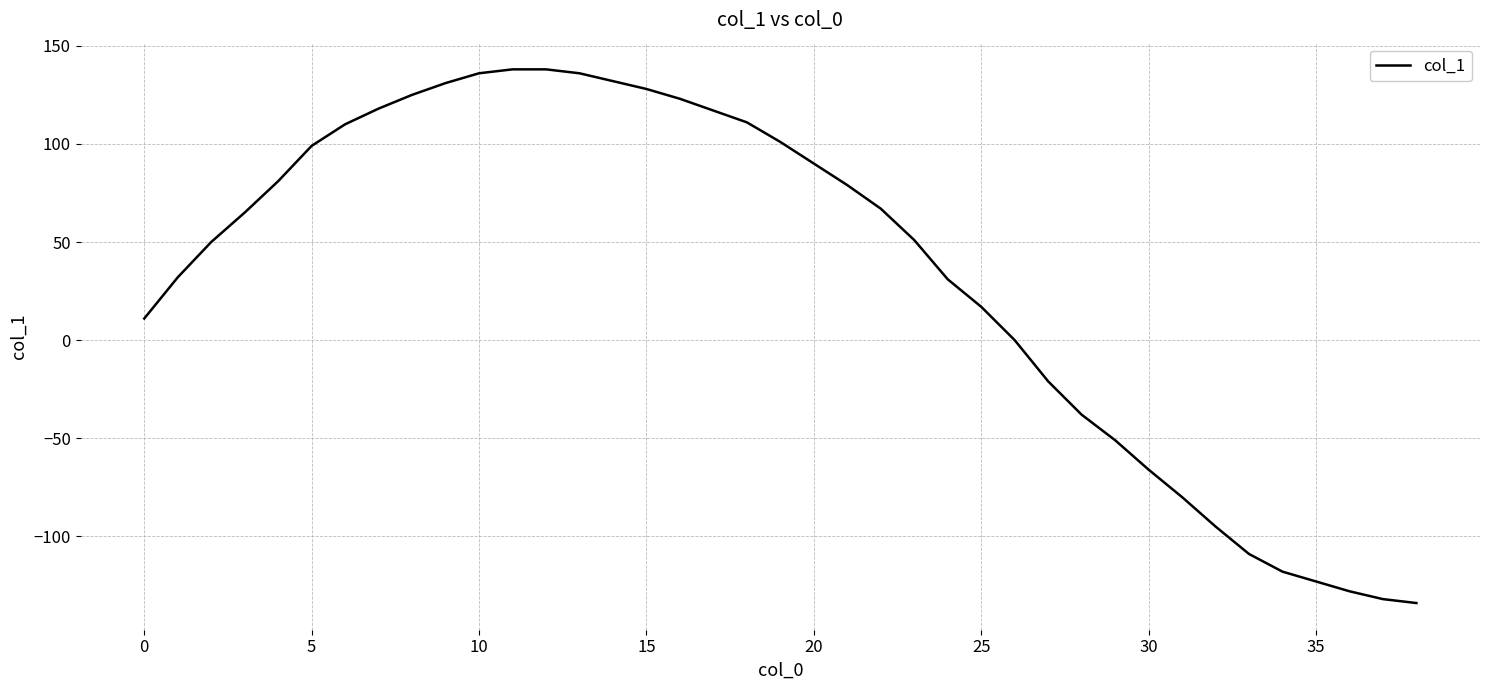

What is the smallest value displayed?

-134